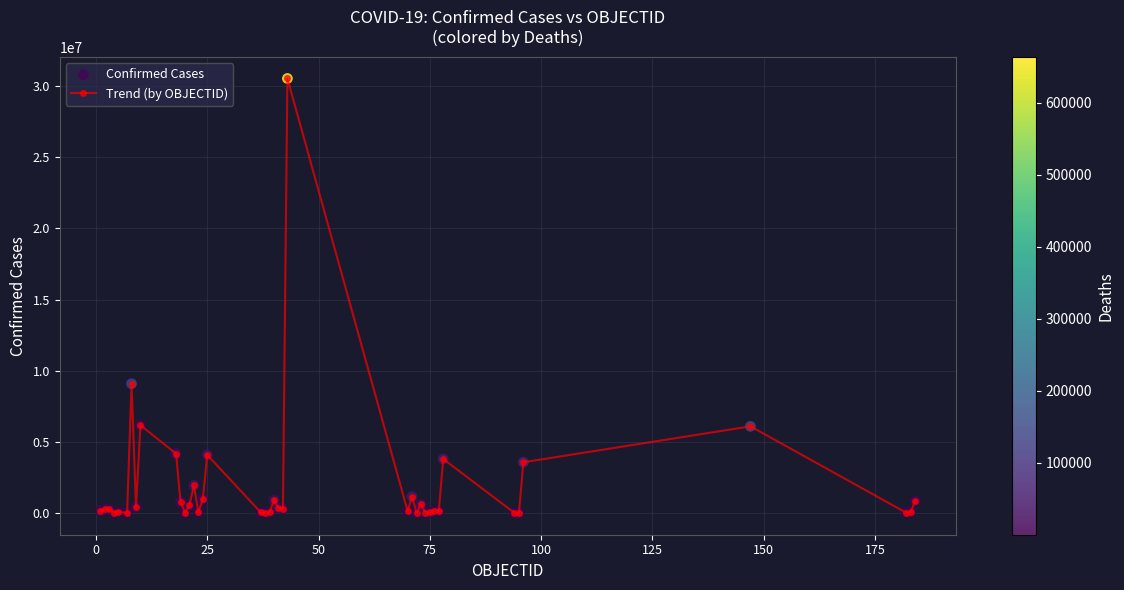

What is the maximum value shown in the chart?

30524183